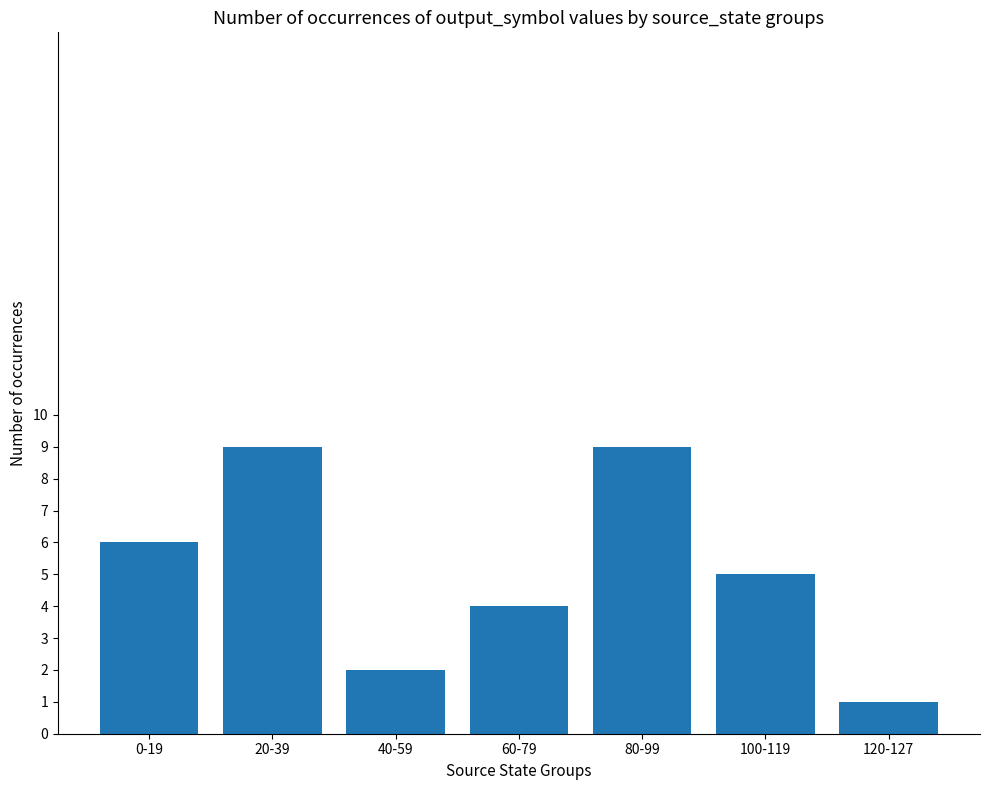

Reading left to right, what are all the values shown in this chart?

6	9	2	4	9	5	1